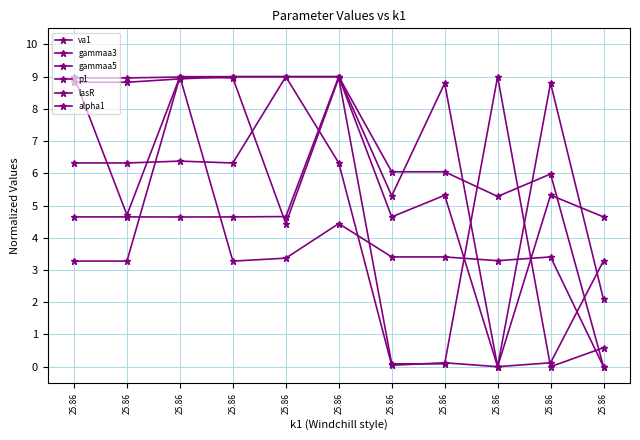

Read the gammaa3 value at 25.86.

4.6